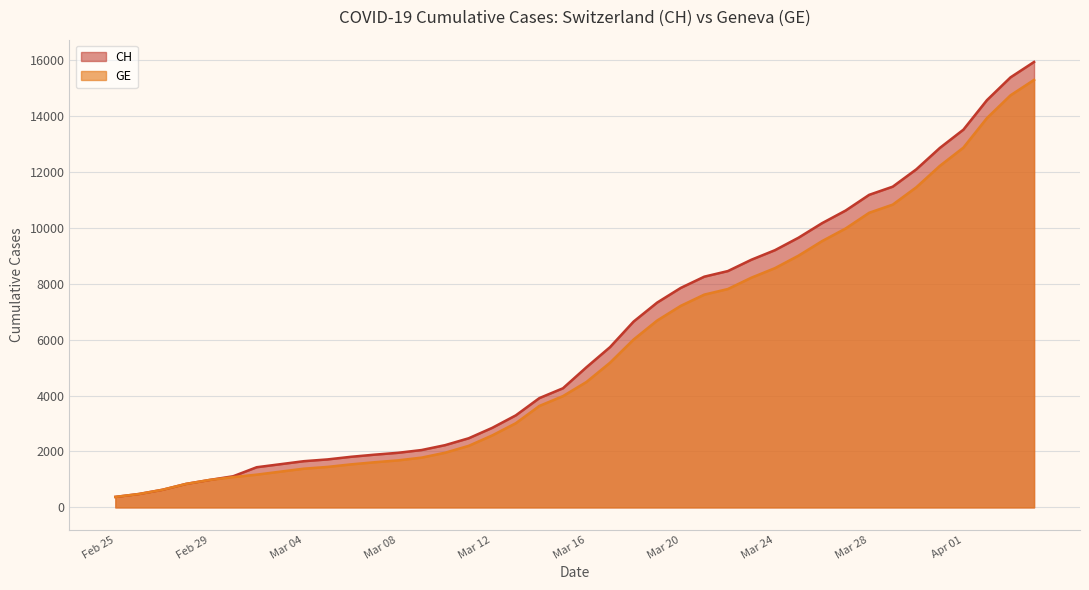

Rank the series at Mar 08 from lowest to highest value.

GE, CH